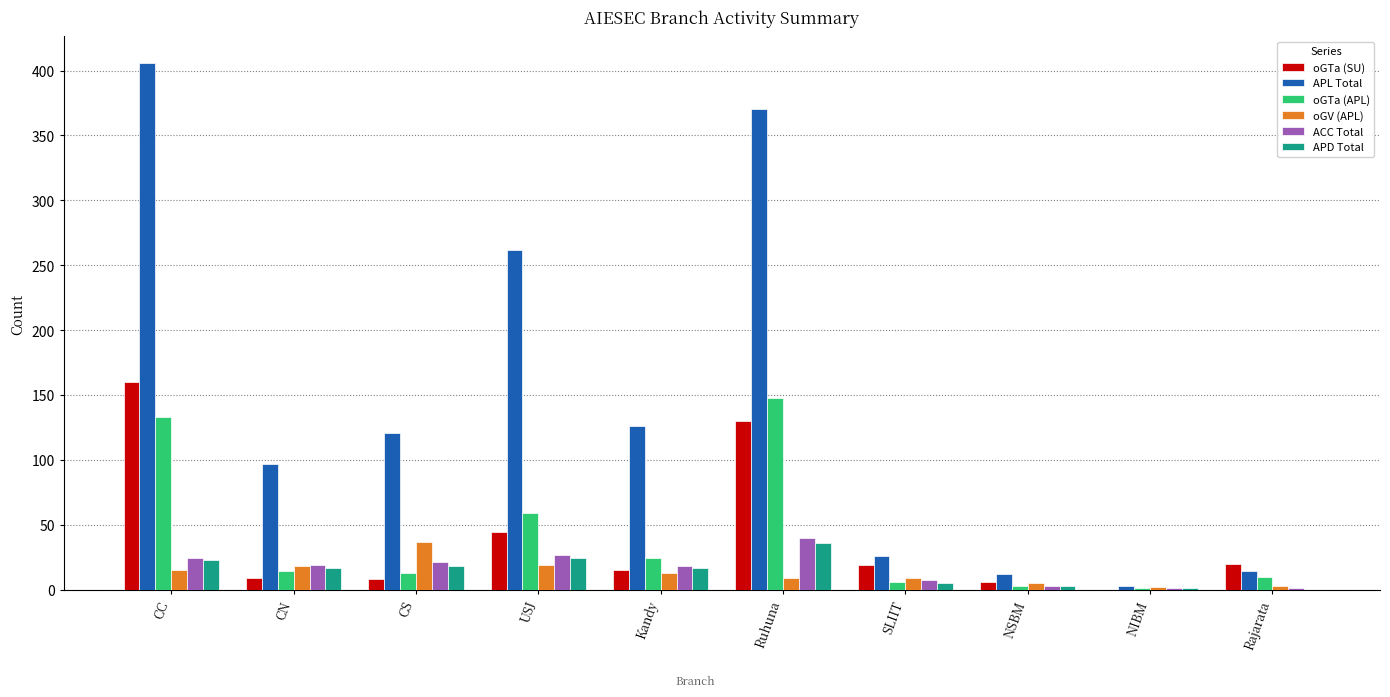

Are the bars grouped side by side (vs. stacked)?

Yes